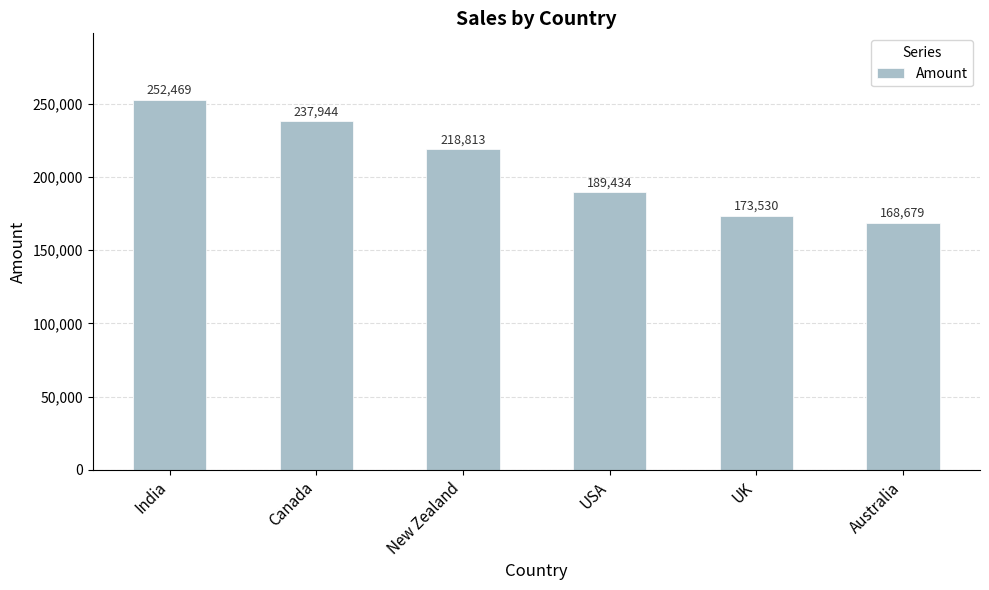

Between Canada and India, which is larger?

India